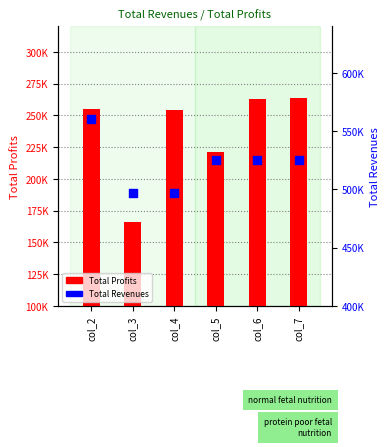

Is the value of Total Revenues at col_5 greater than the value of Total Profits at col_2?

Yes